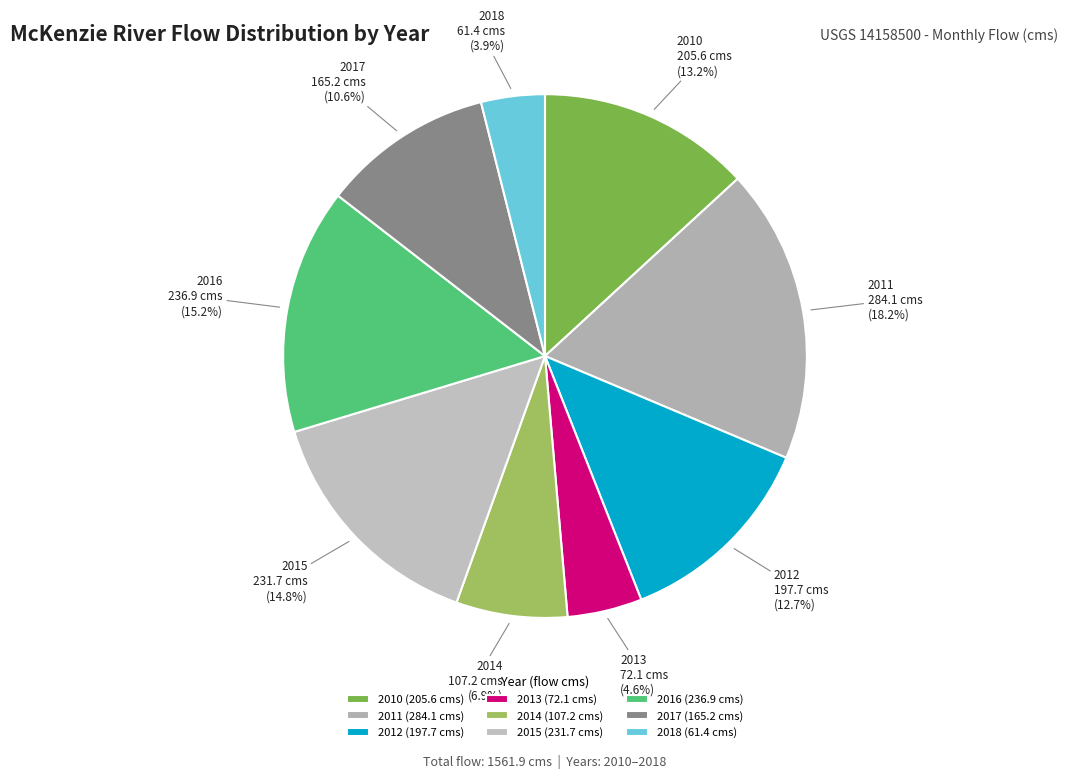

What is the ratio of the value at 2010 to the value at 2011?

0.7